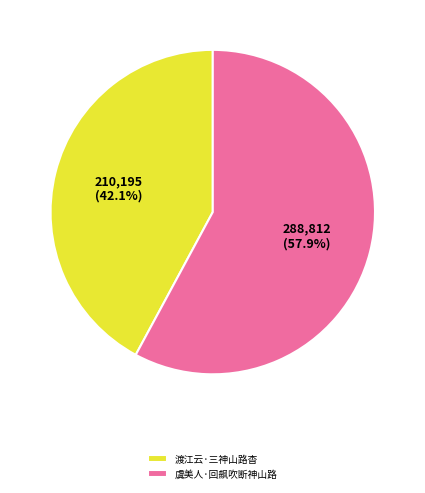

Which category has the biggest portion of the pie?

虞美人·回飙吹断神山路